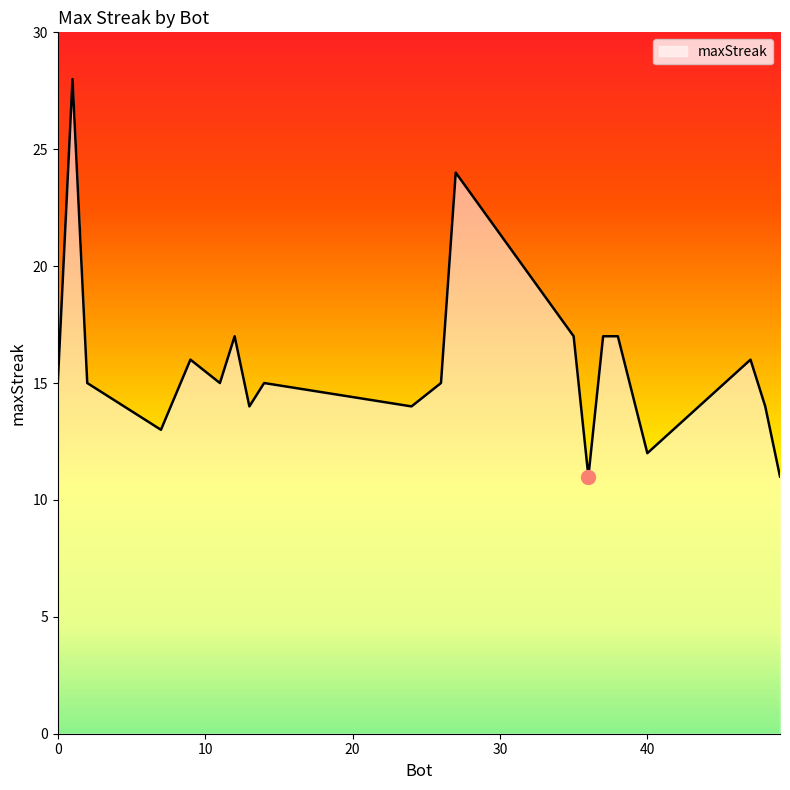

What is the difference between the maximum and minimum values?

17